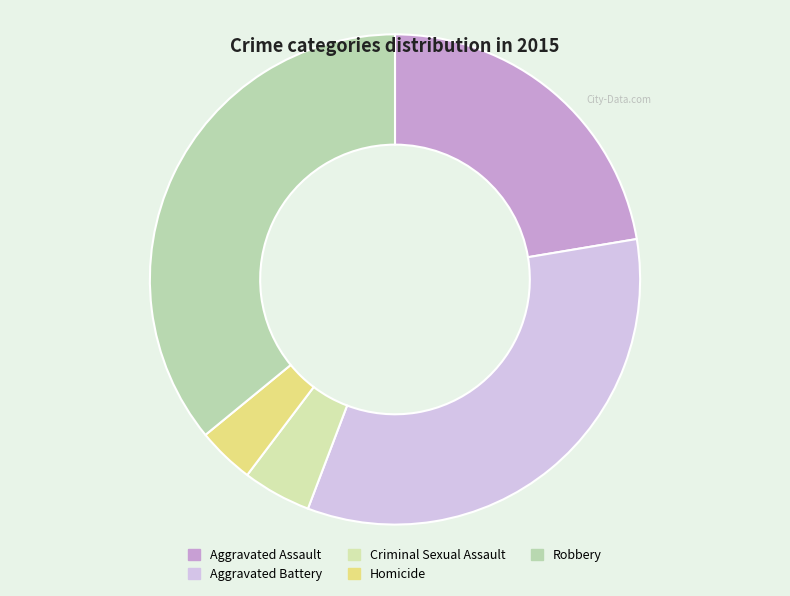

Does Homicide represent more than half of the total?

No